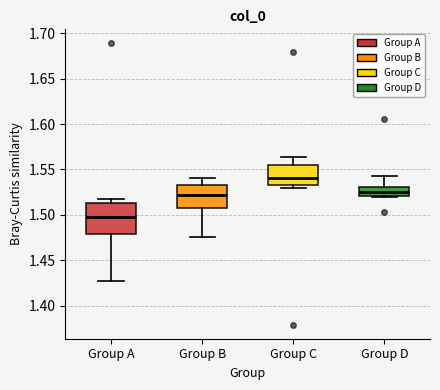

Reading left to right, read every box against the y-axis: the position of its median line, the range the box covers, and the ends of its whiskers. The values are not printed on the chart, so give them approximately, as read against the axis.

Group A: median 1.500, box 1.480 to 1.515, whiskers 1.430 to 1.515 (just above the box's upper edge)
Group B: median 1.520, box 1.505 to 1.530, whiskers 1.475 to 1.540
Group C: median 1.540, box 1.535 to 1.555, whiskers 1.530 to 1.565
Group D: median 1.525, box 1.520 to 1.530, whiskers 1.520 (just below the box's lower edge) to 1.545